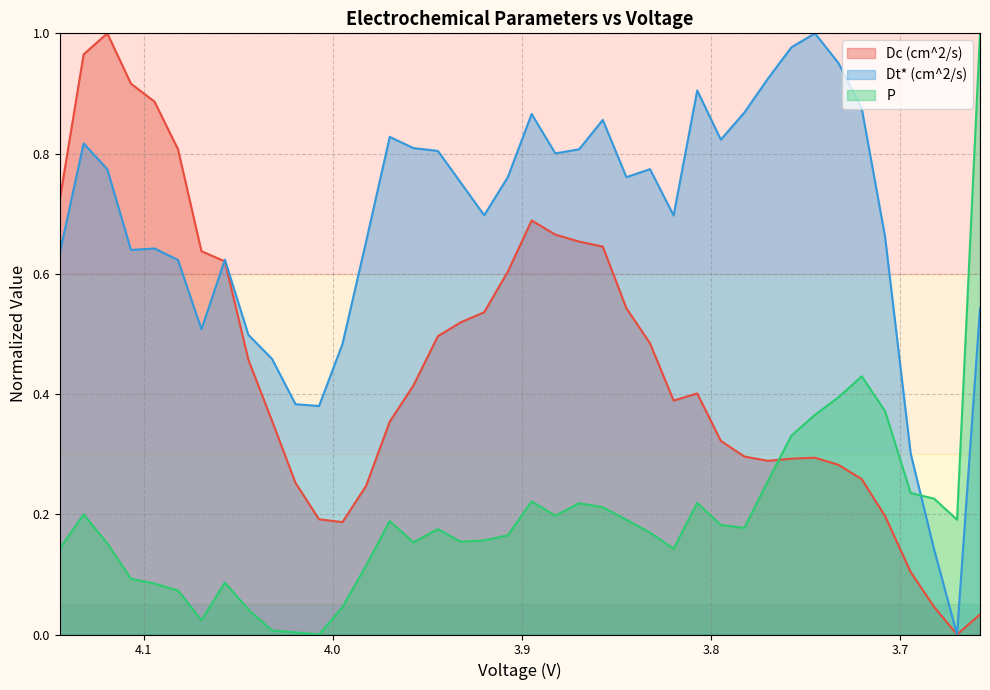

Is it true that Dt* (cm^2/s) equals 0.4 at 3.669919268316833?

False